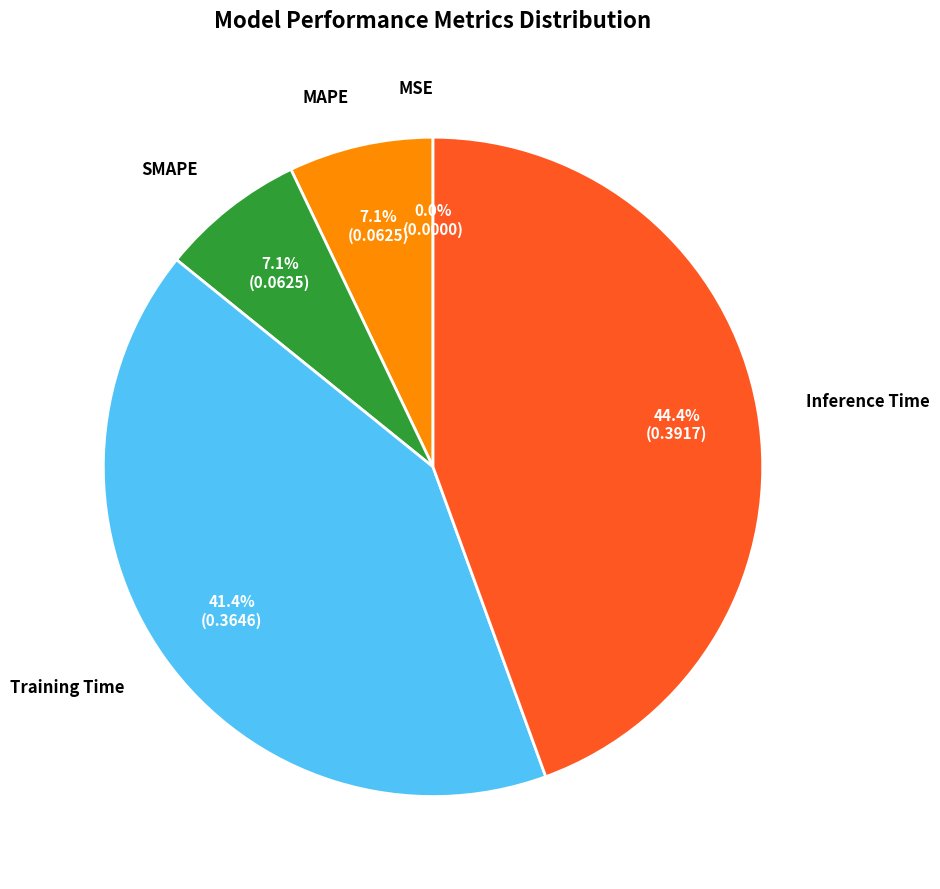

Is there any slice that represents more than half of the pie?

No